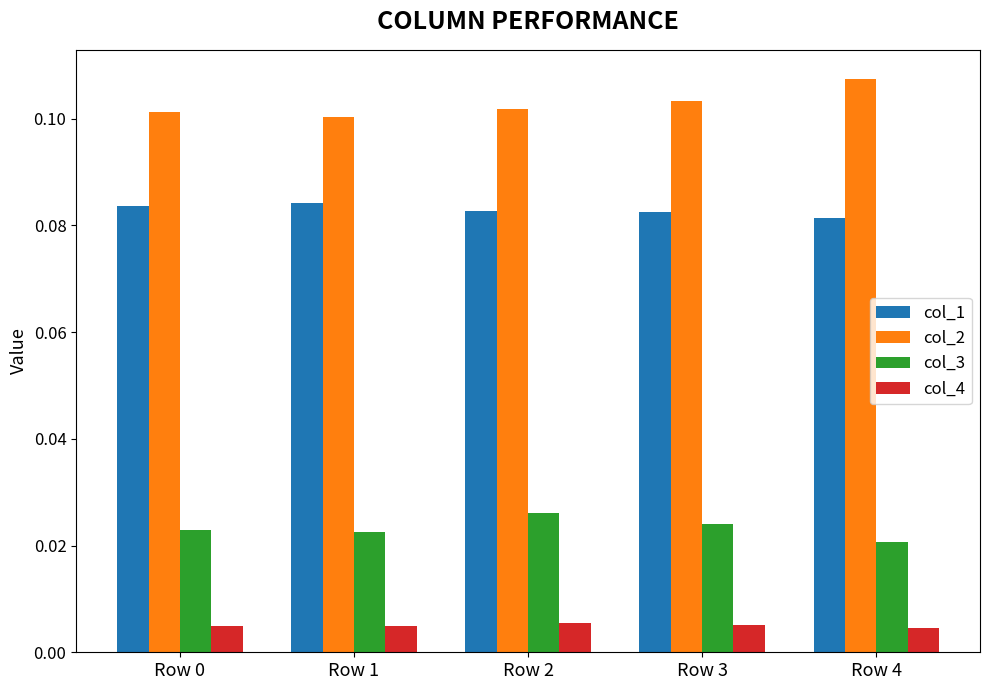

Which series has the widest spread of values?

col_2